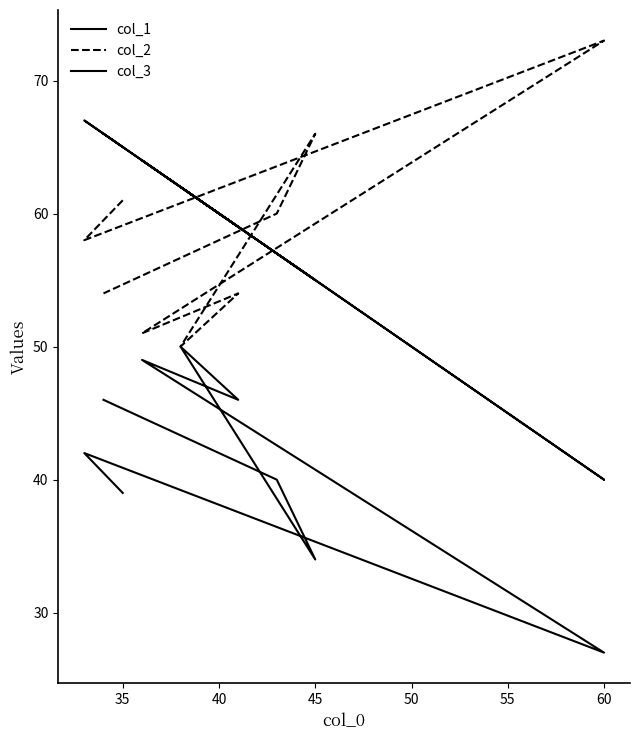

How many distinct data groups are displayed?

3